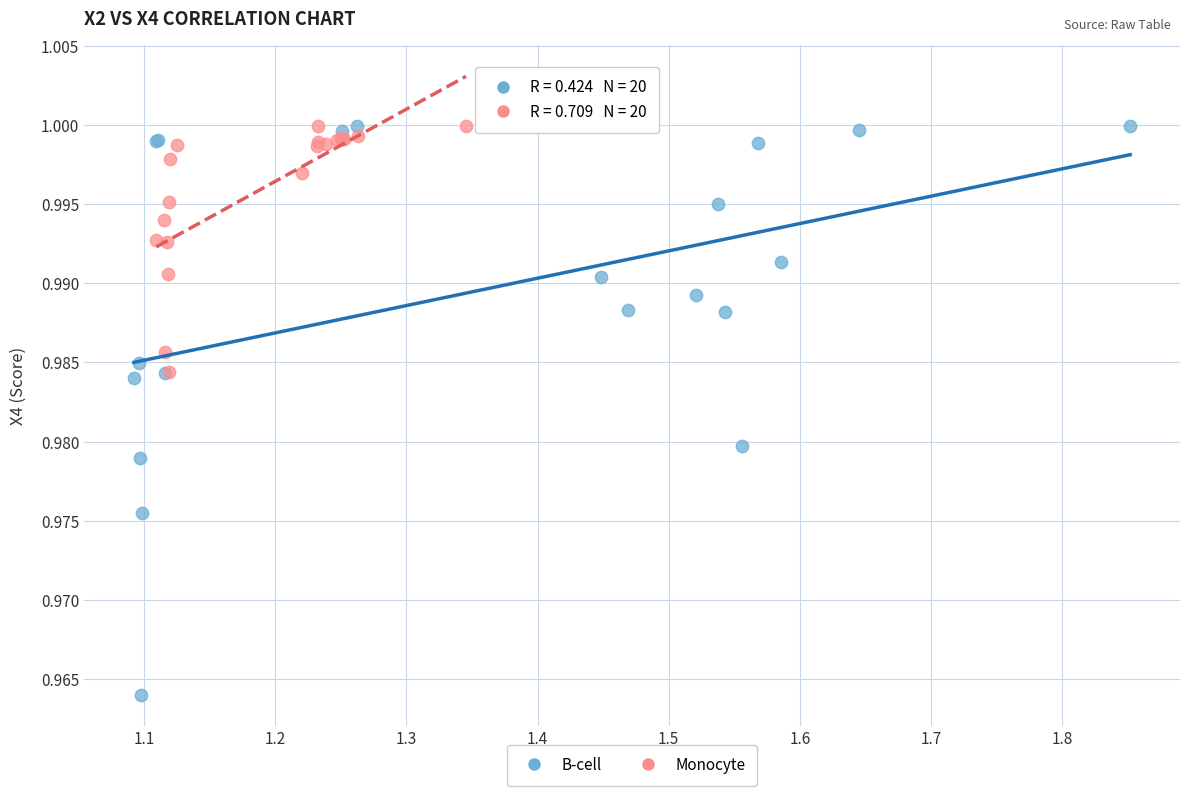

Which series reaches the minimum Y coordinate?

B-cell